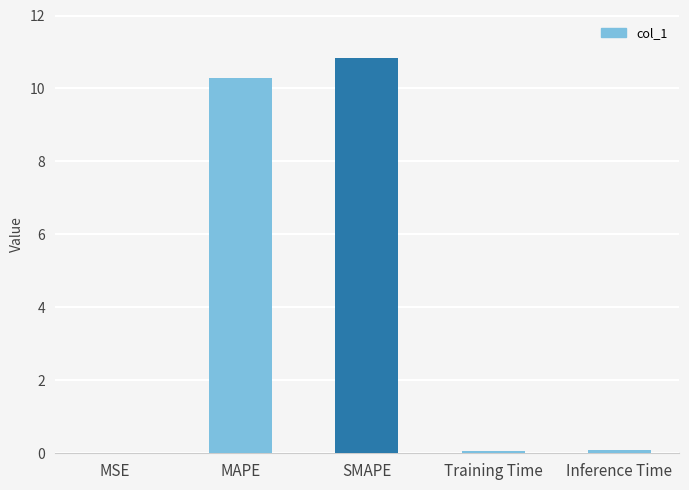

What is the sum of the values at SMAPE and Training Time?

10.9